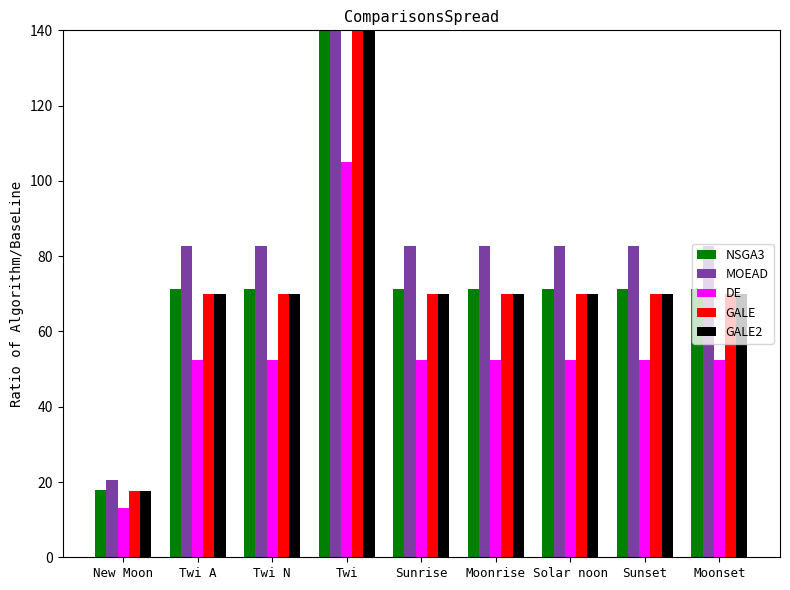

What is the total value across all series at Twi N?

346.5